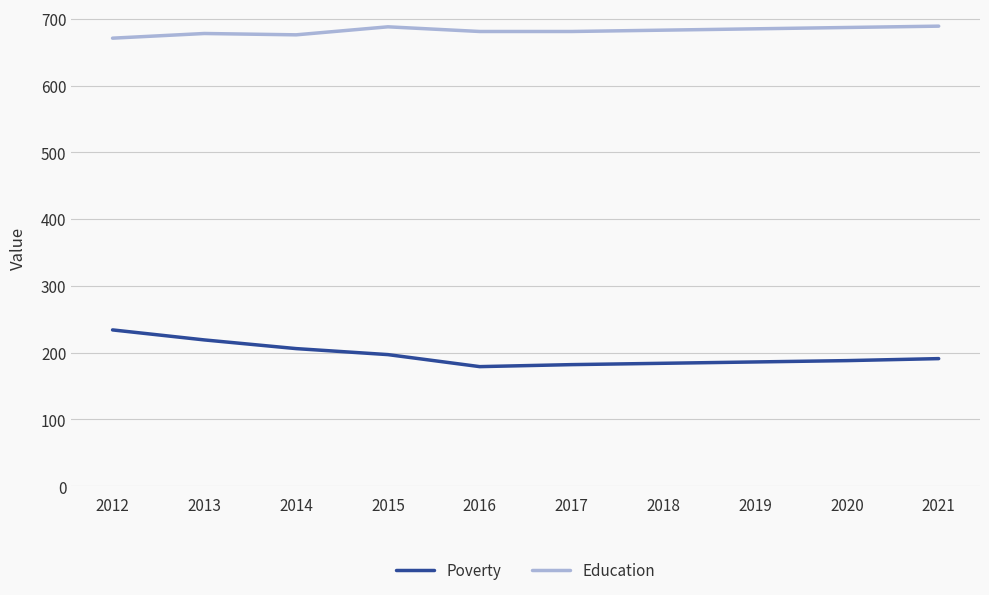

Which series has the widest spread of values?

Poverty